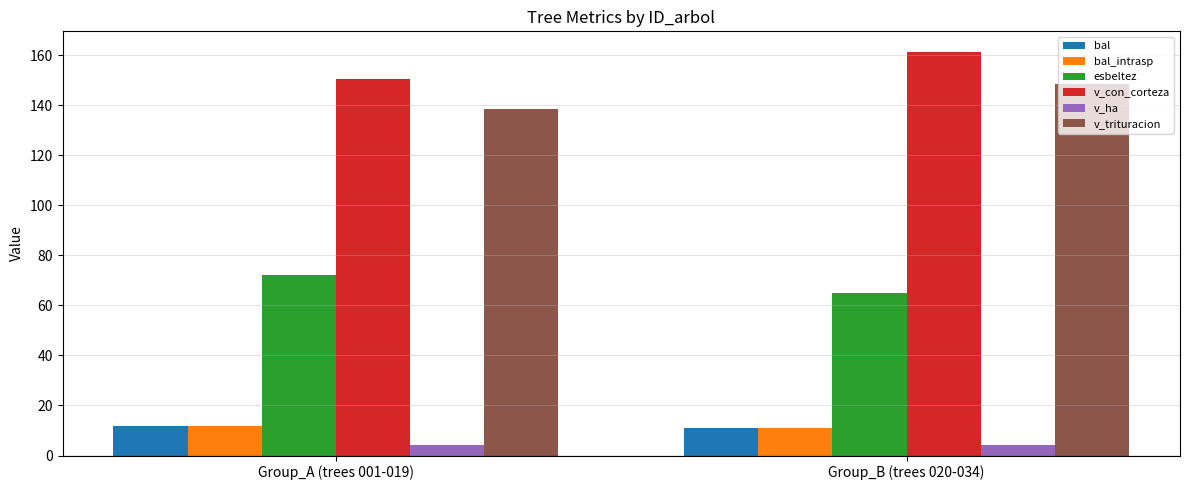

What position from the left is Group_B (trees 020-034)?

2